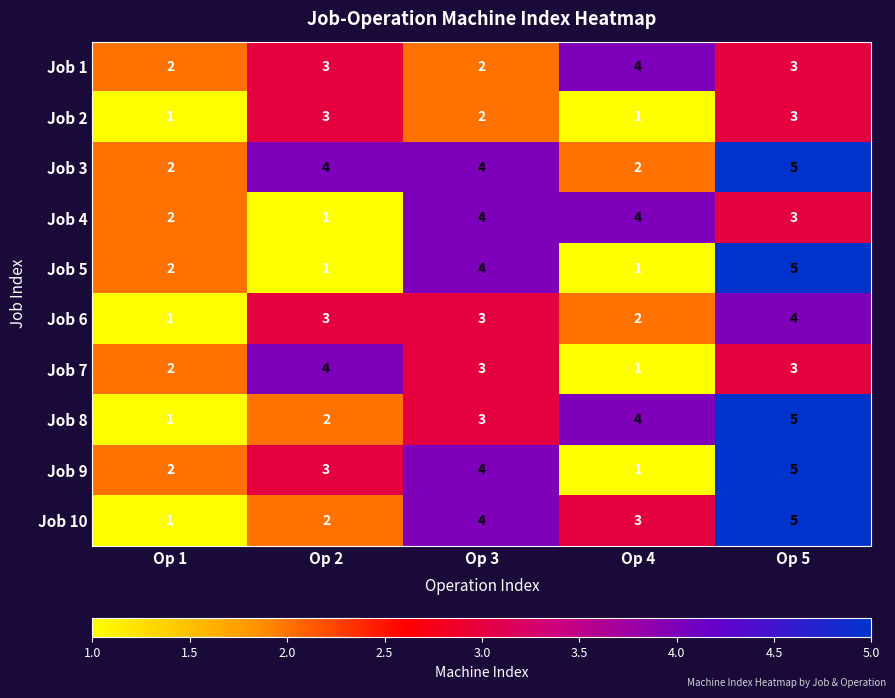

Read the Job 3 value at Op 5.

5